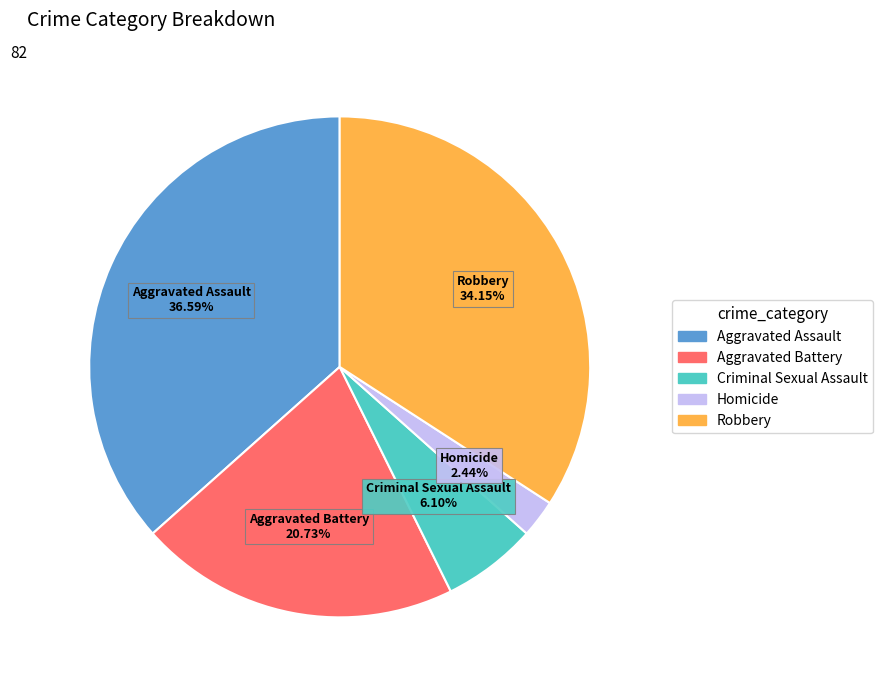

What percentage is the Aggravated Battery slice, to the nearest percent?

21%